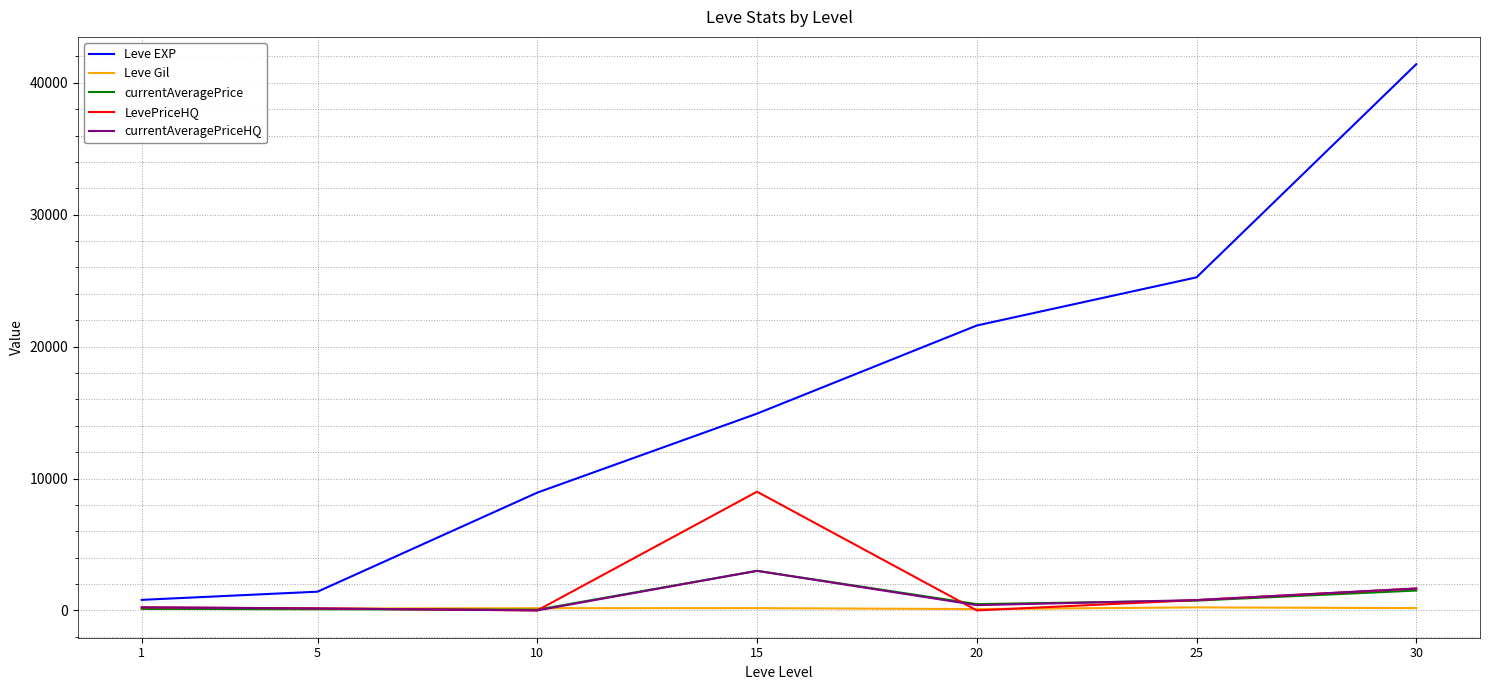

What are all the series names shown in the legend?

Leve EXP, Leve Gil, currentAveragePrice, LevePriceHQ, currentAveragePriceHQ